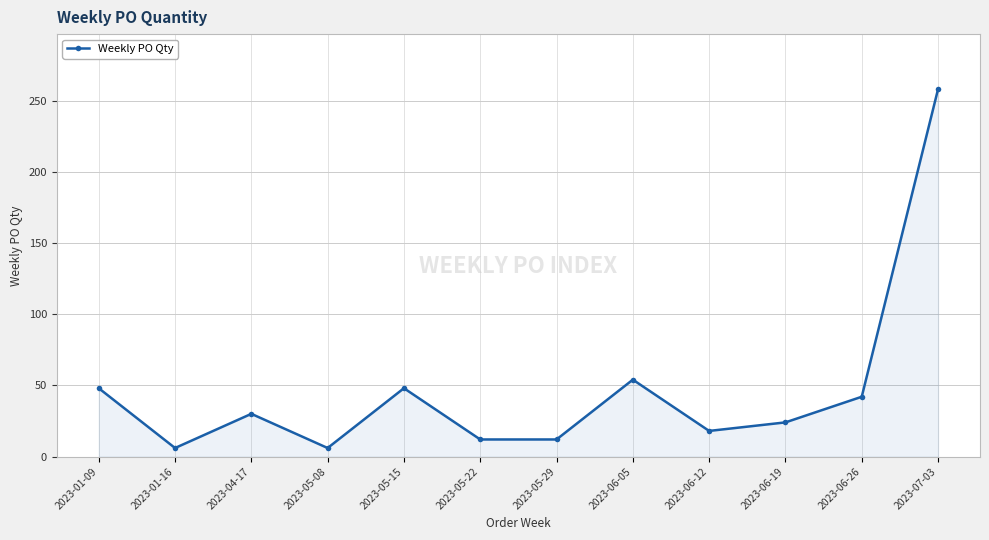

What is the maximum value shown in the chart?

258